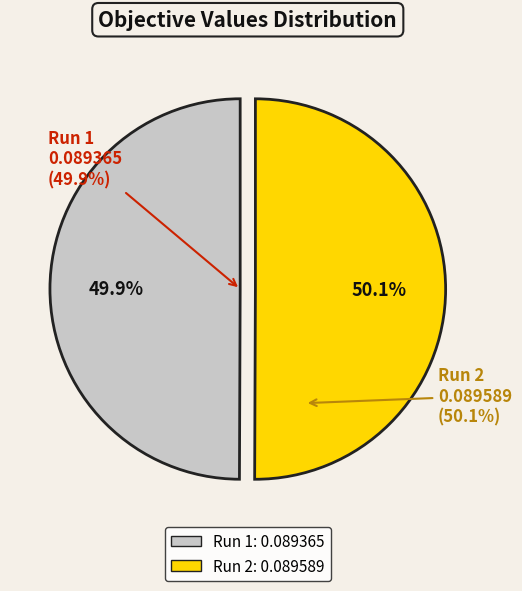

Between Run 2 and Run 1, which is larger?

Run 2